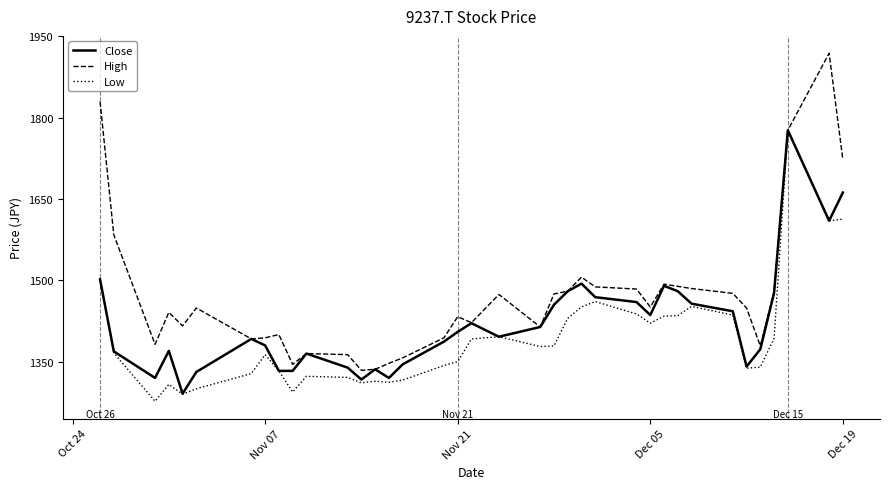

Which series has the largest total across all categories?

High